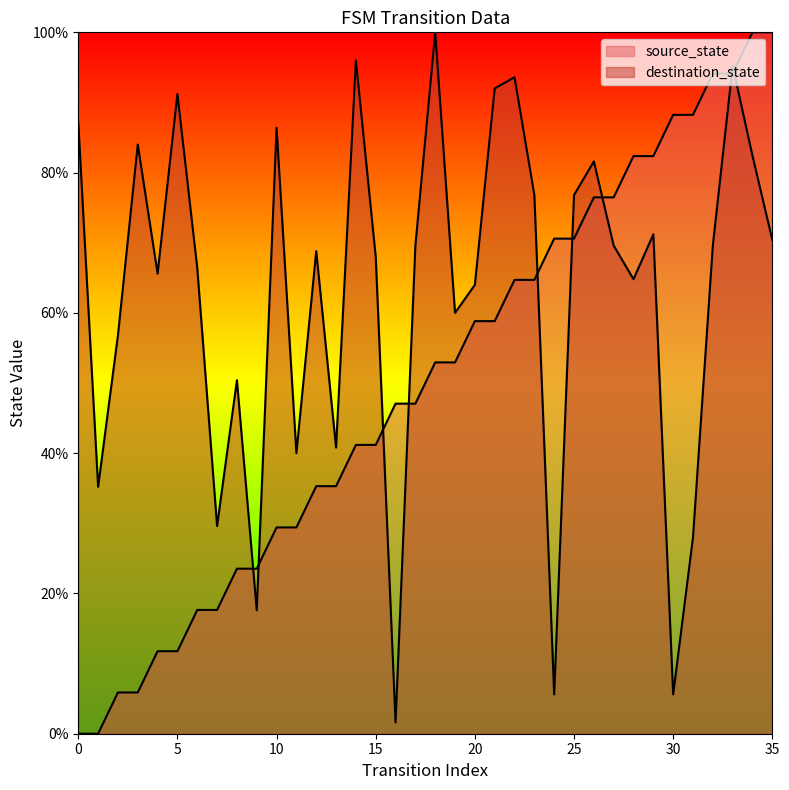

How many categories are shown in the chart?

36